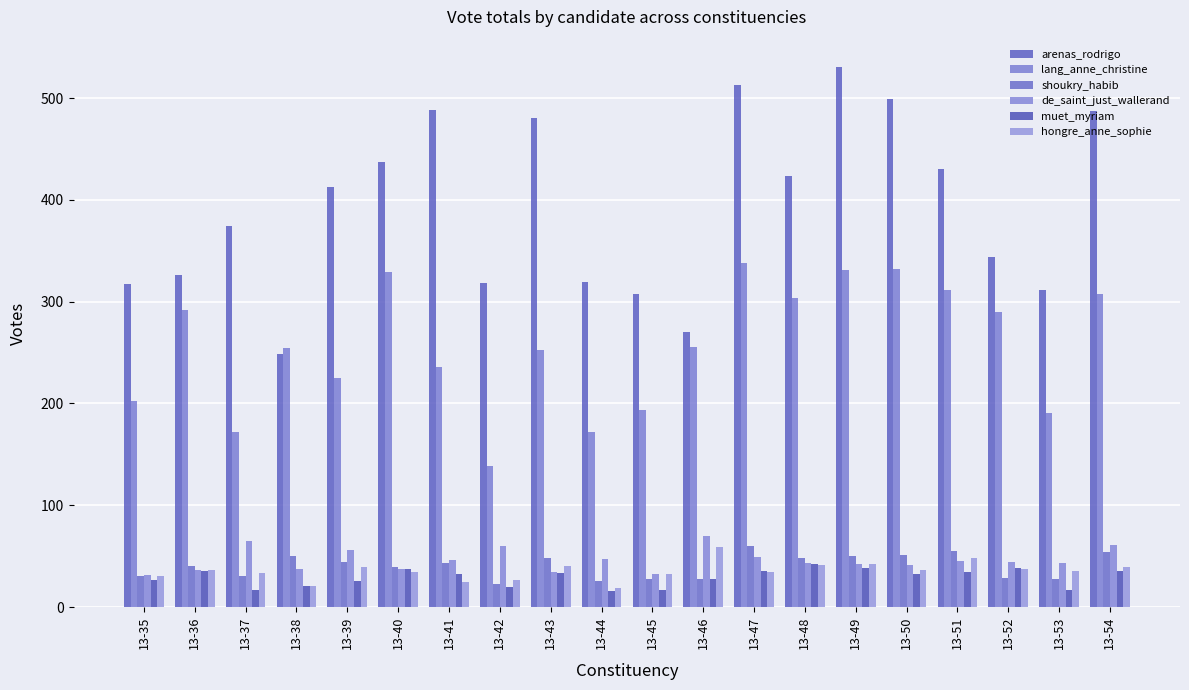

Is the value of lang_anne_christine at 13-38 greater than the value of shoukry_habib at 13-35?

Yes